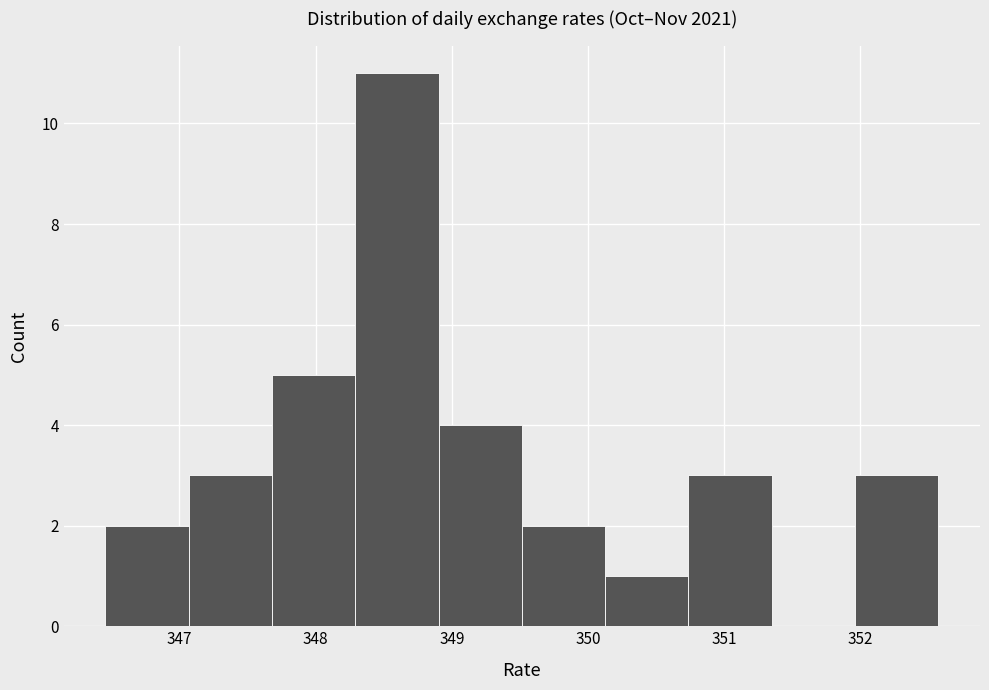

Which range on the x-axis has the tallest bar?

348.3 to 348.9